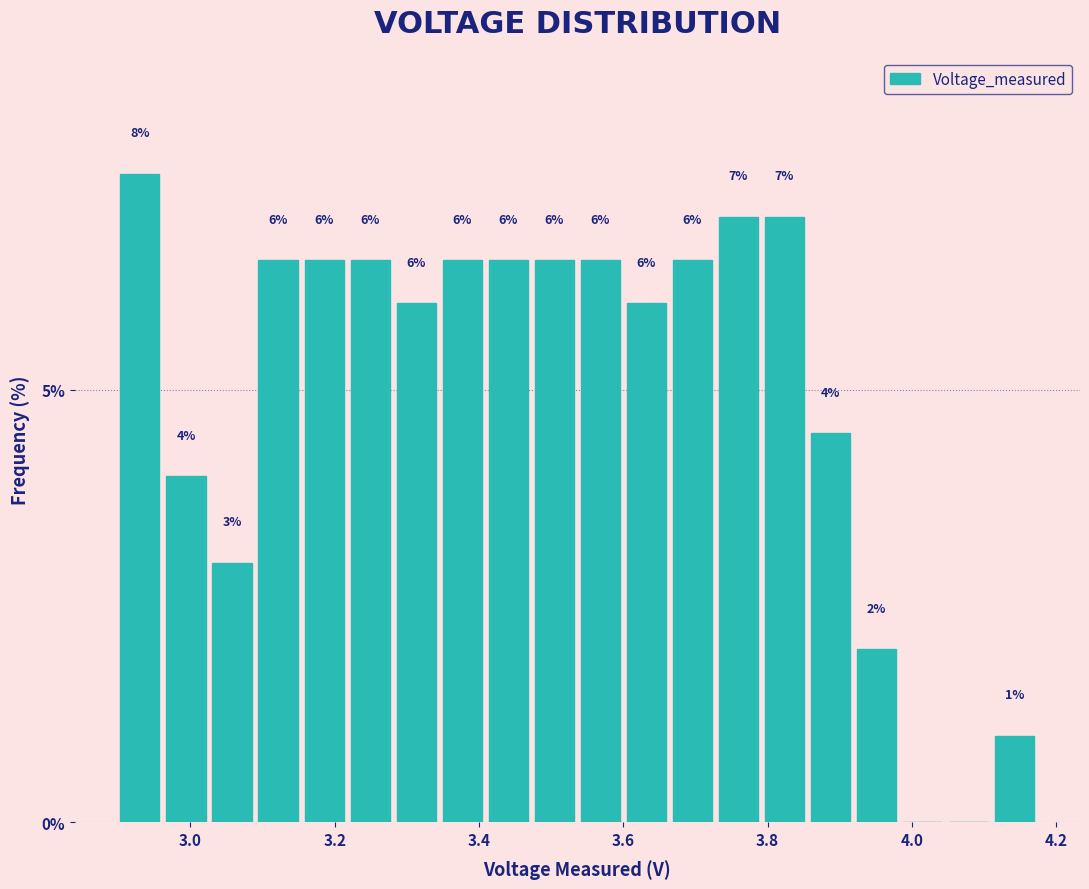

Around what value on the x-axis is the tallest bar? Give the approximate position of its centre, as read against the axis.

2.92